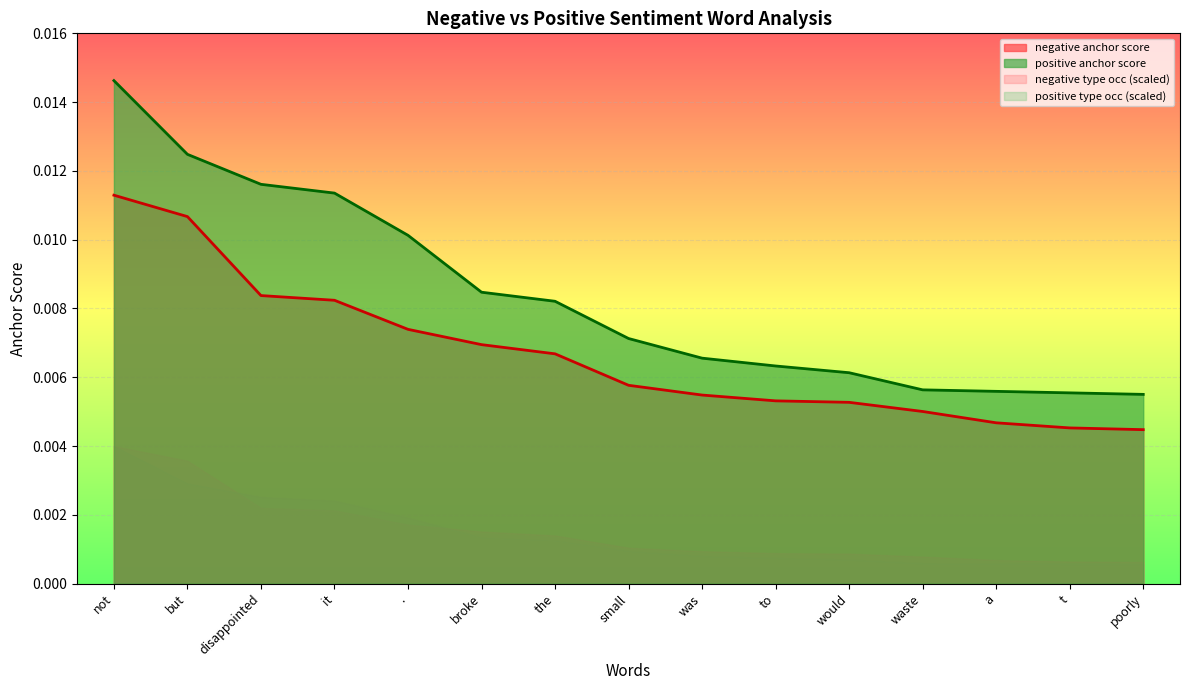

What position from the left is not?

1